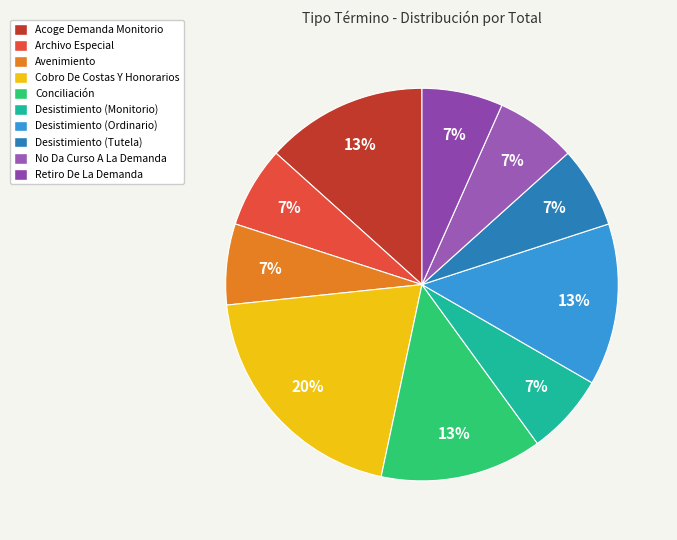

To the nearest percent, what is the difference between the largest and smallest slice percentages?

13%